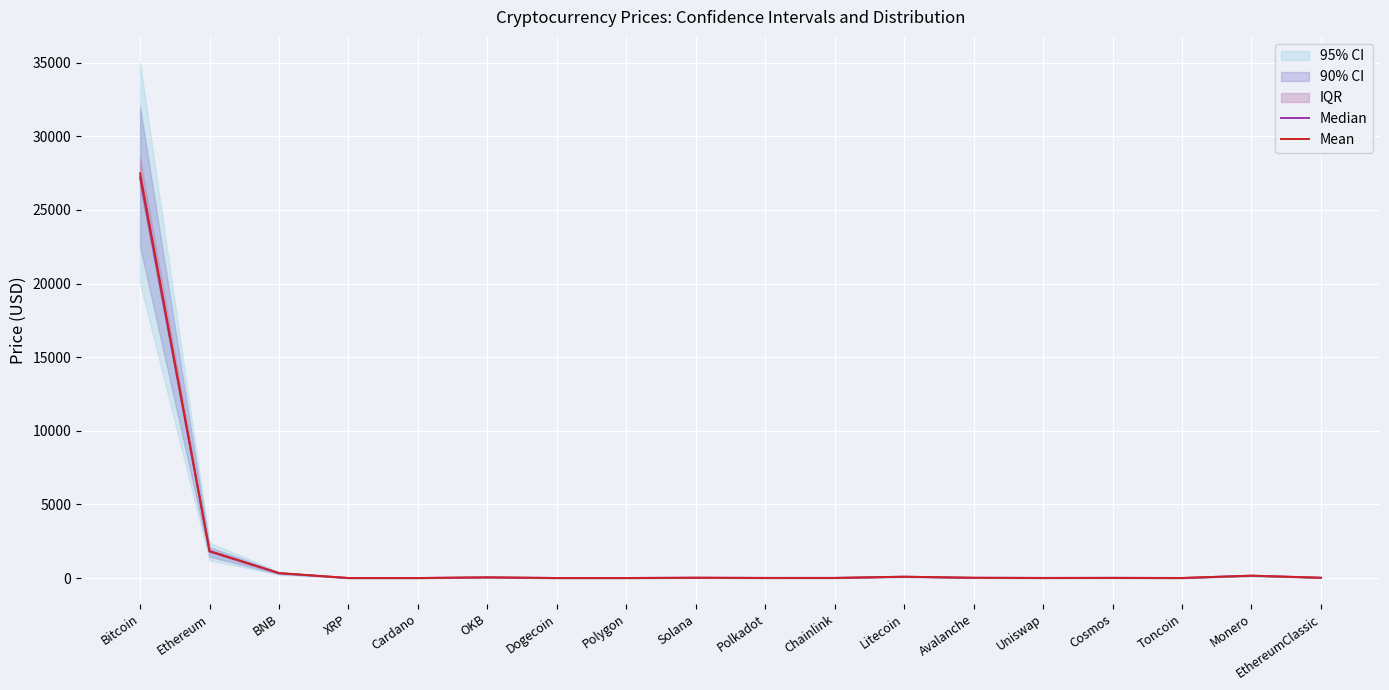

Where is the first local maximum for Mean?

OKB